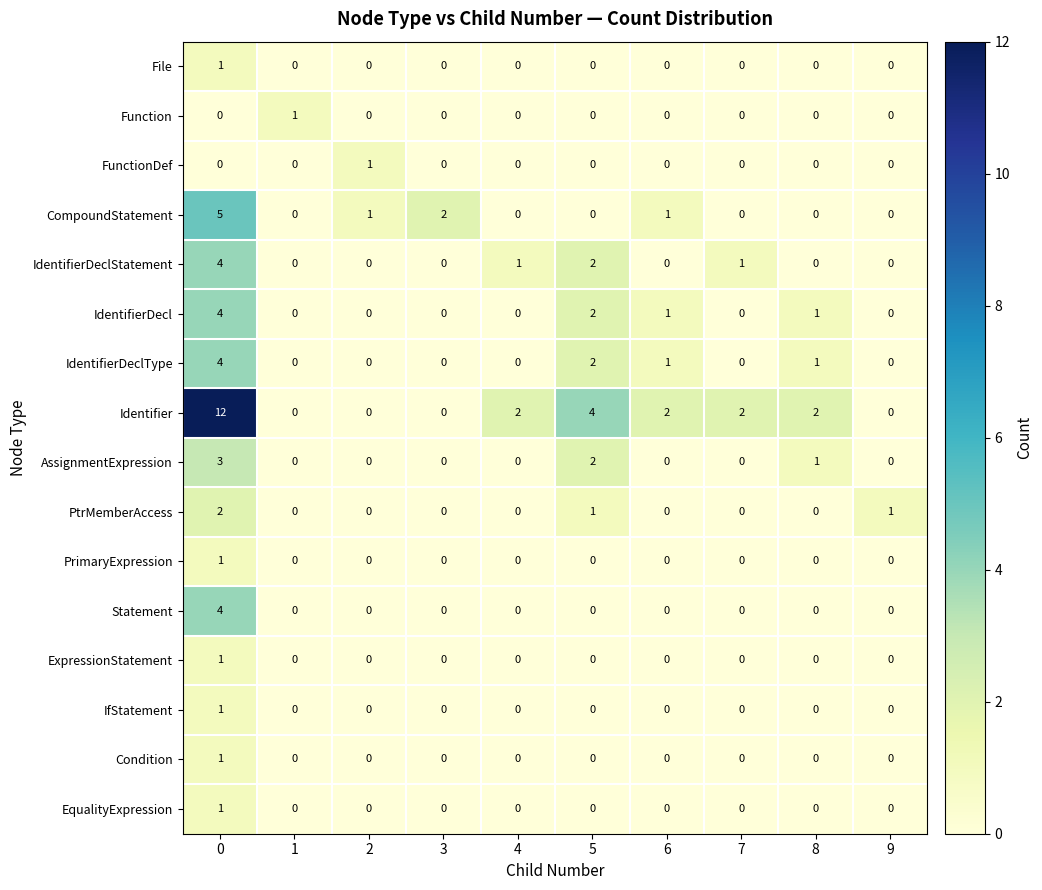

What is the greatest value displayed?

12